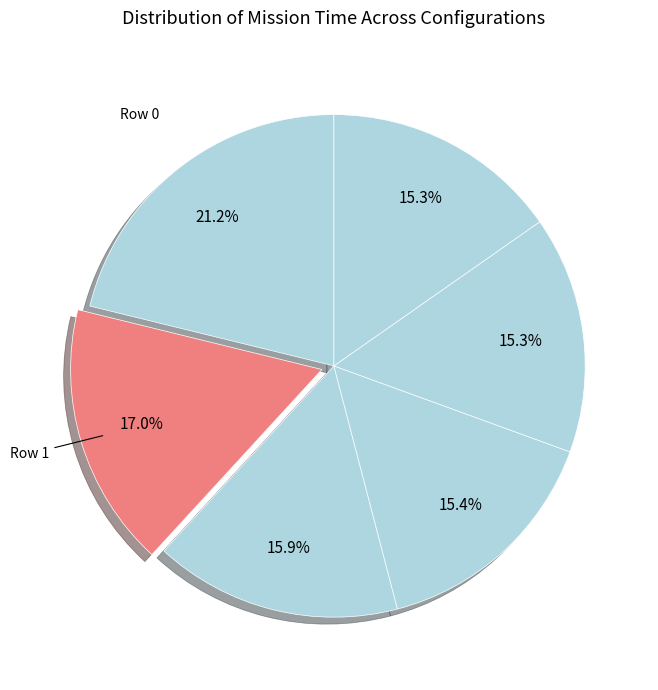

What is the largest slice in the pie chart?

Row 0